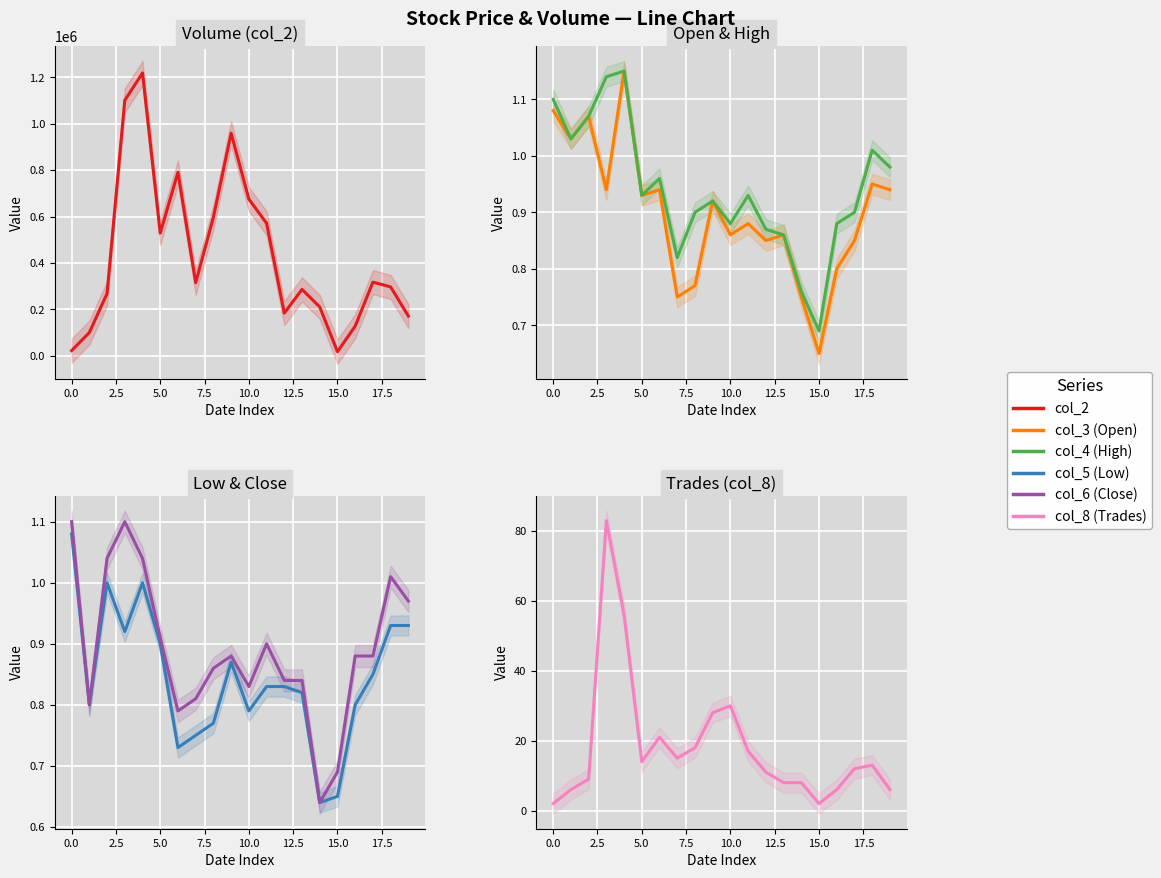

What position from the left is 12?

13